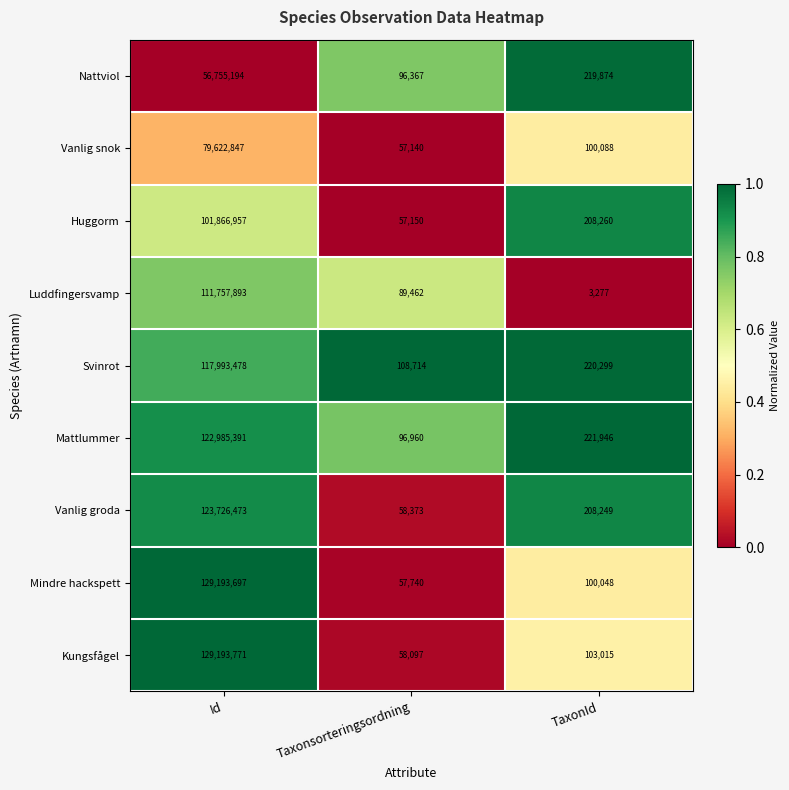

At TaxonId, list the series in order from largest to smallest.

Mattlummer, Svinrot, Nattviol, Huggorm, Vanlig groda, Kungsfågel, Vanlig snok, Mindre hackspett, Luddfingersvamp